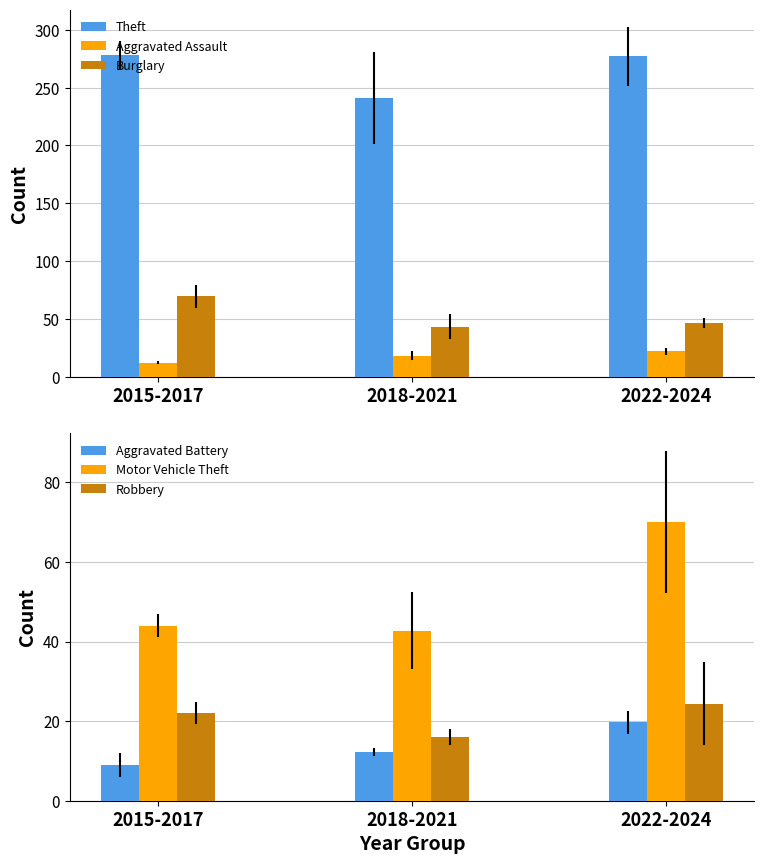

True or false: Motor Vehicle Theft has a value of 70.0 at 2022-2024.

True